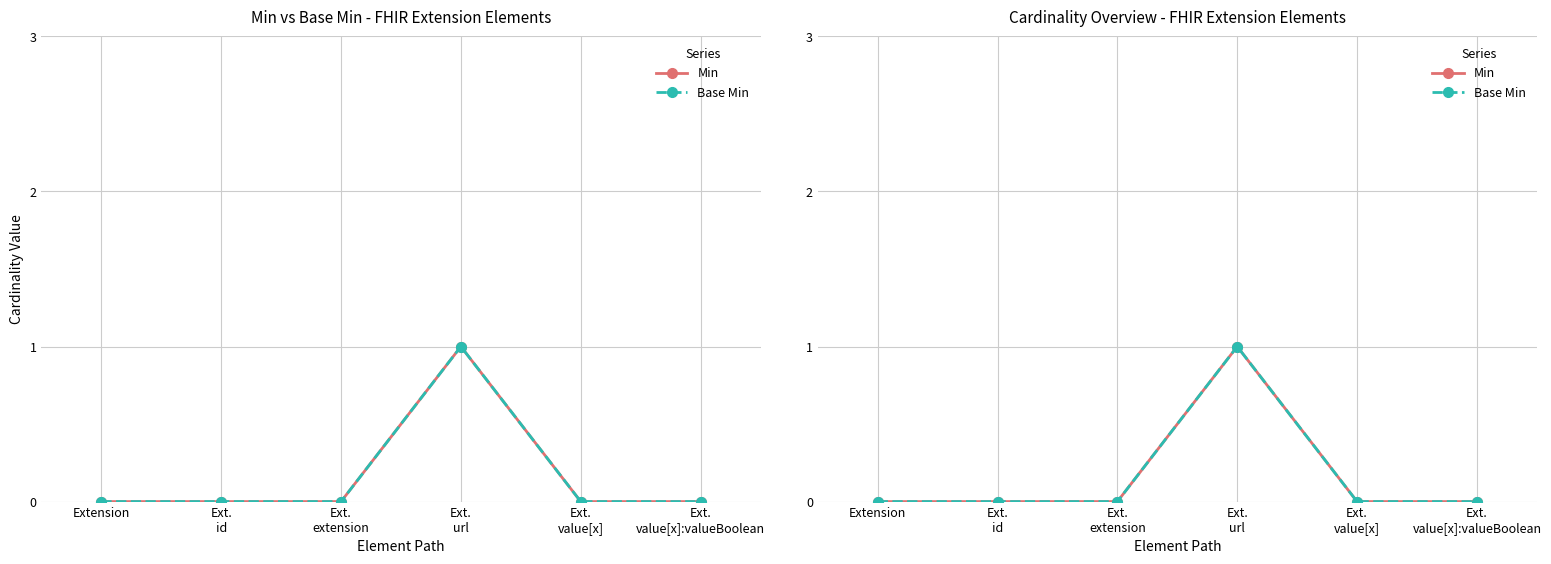

Count the Base Min values in the range 0 to 1.

6